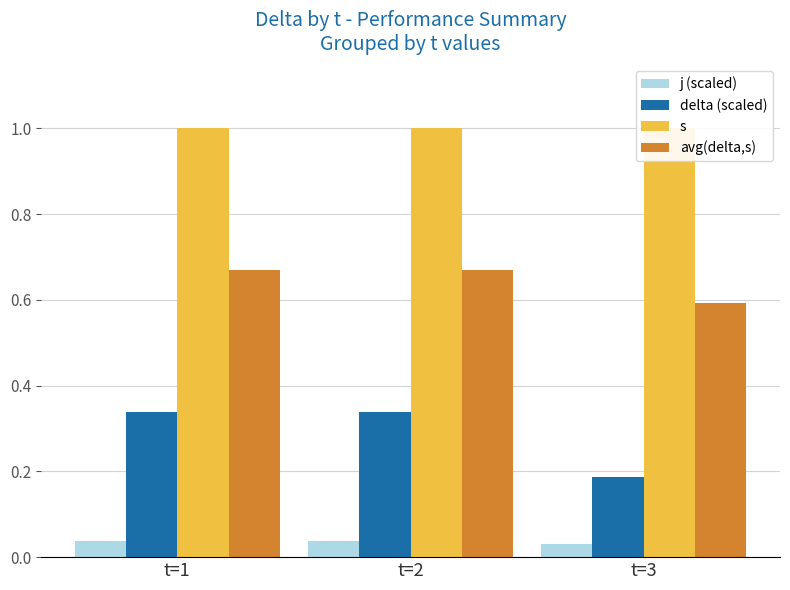

What is the approximate value of delta (scaled) at t=1?

0.3